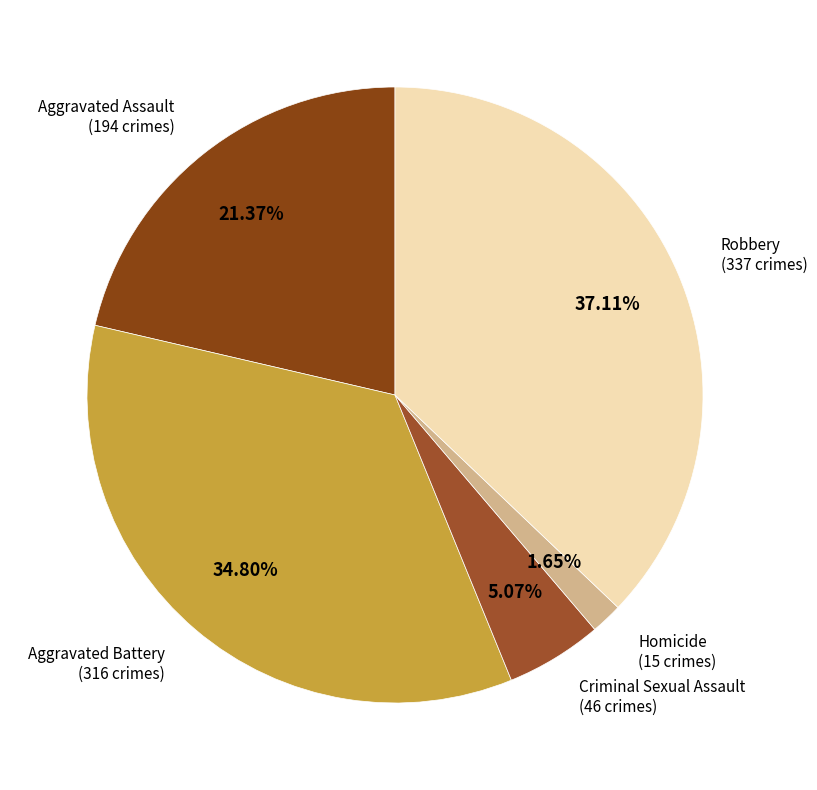

How many slices are in this pie chart?

5